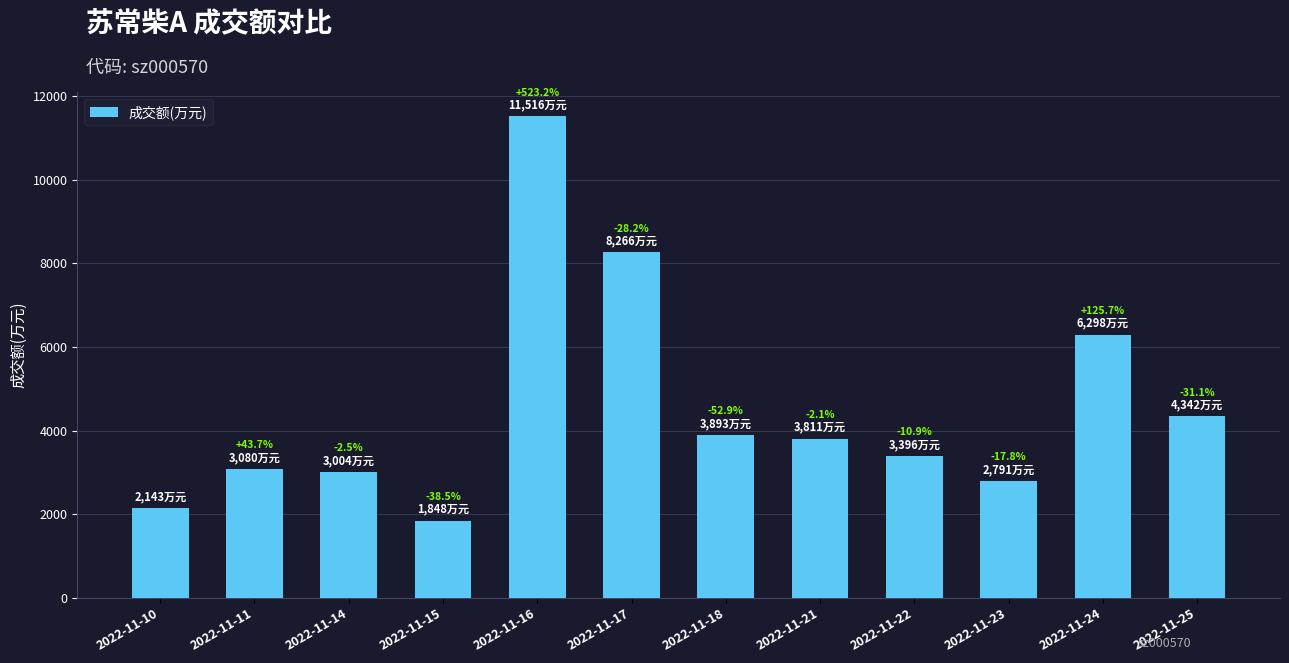

Are the bars horizontal?

No